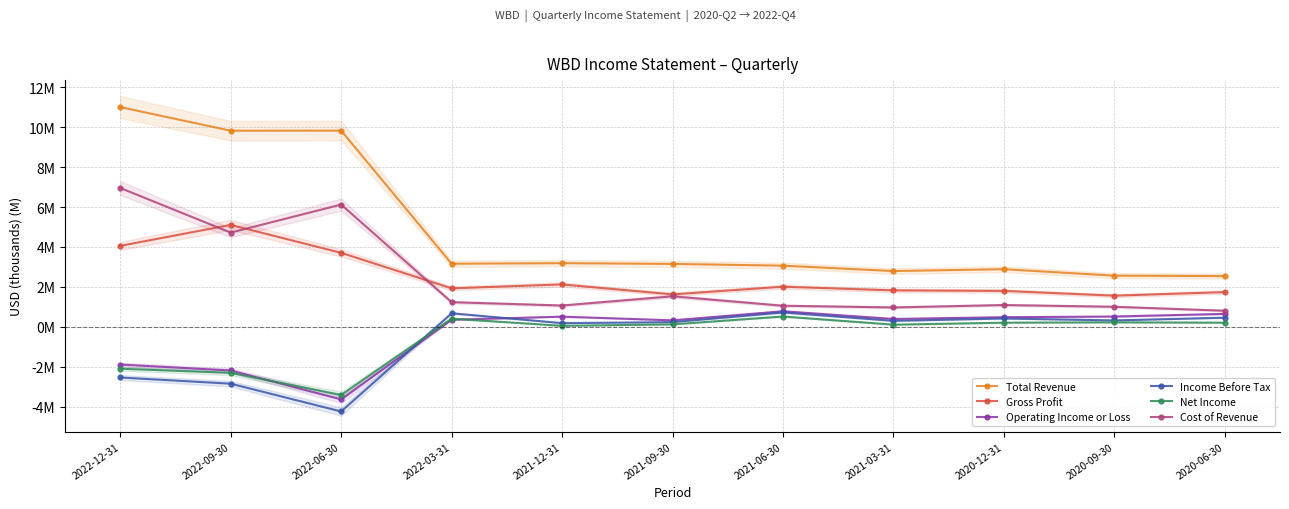

Where does the Income Before Tax series first go above 0?

2022-03-31